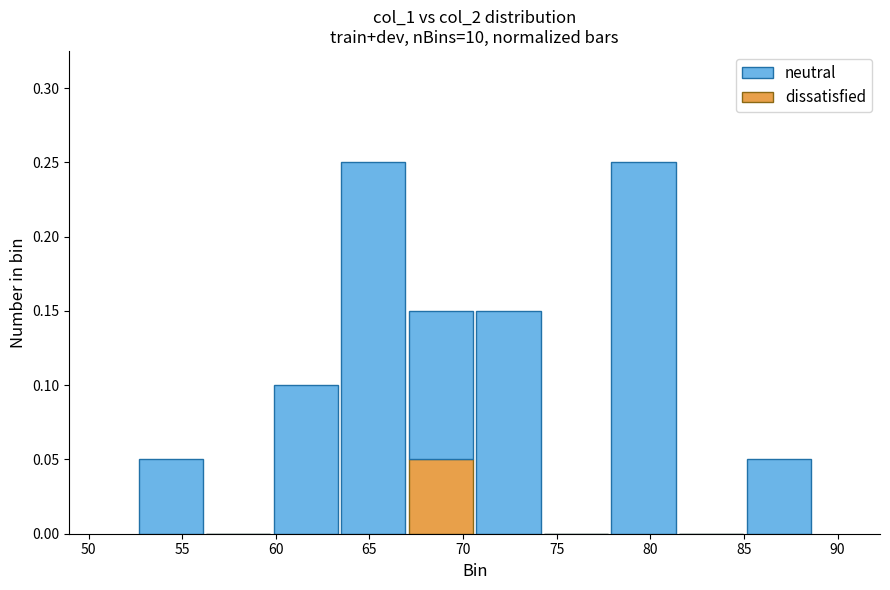

Reading left to right, transcribe this chart: for each stacked bar, give the range it covers on the x-axis and its total height. Neither the bar edges nor the heights are printed on the chart, so give them approximately, as read against the axes.

52.5 to 56.0: 0.05
56.0 to 60.0: 0
60.0 to 63.5: 0.10
63.5 to 67.0: 0.25
67.0 to 70.5: 0.15
70.5 to 74.0: 0.15
74.0 to 78.0: 0
78.0 to 81.5: 0.25
81.5 to 85.0: 0
85.0 to 88.5: 0.05